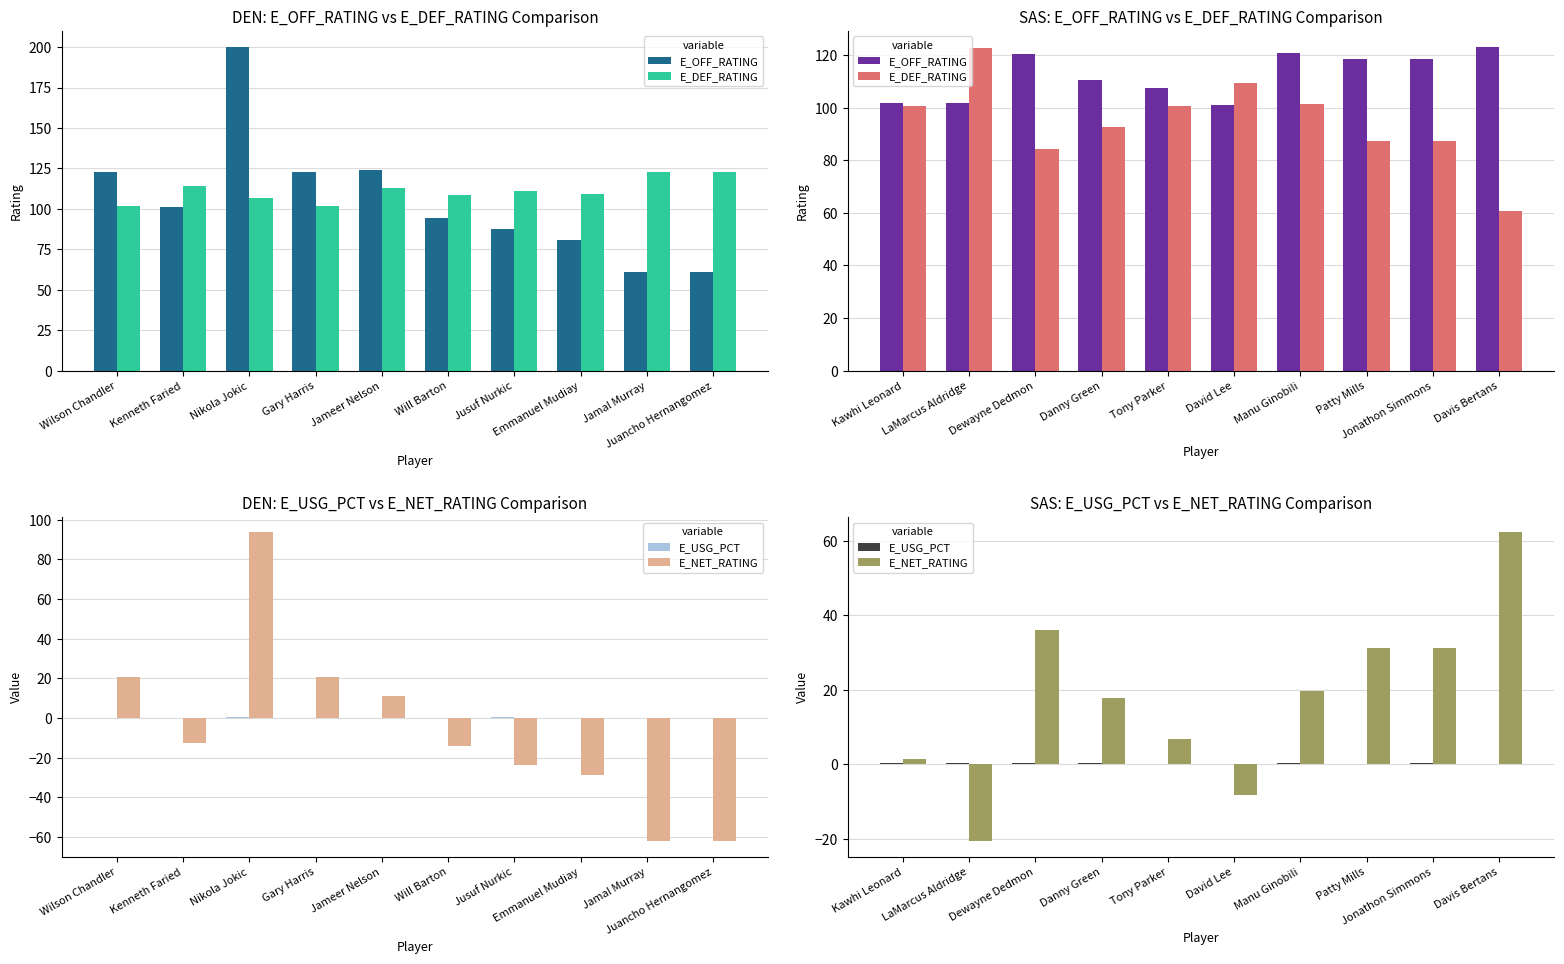

Is the value of E_OFF_RATING at LaMarcus Aldridge greater than the value of E_NET_RATING at Manu Ginobili?

Yes